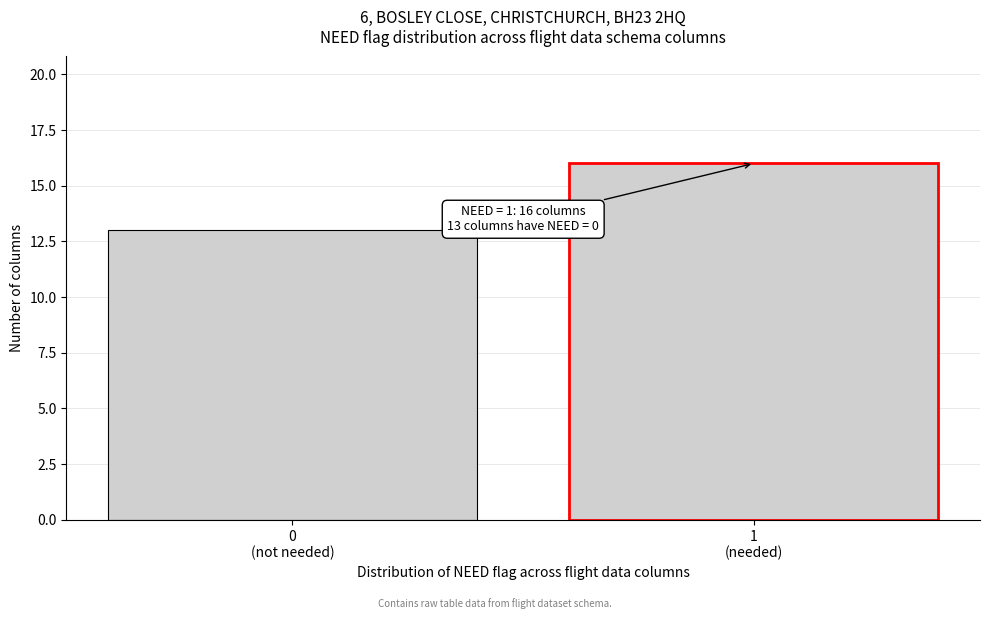

What is the value of the 2nd bar from the left?

16